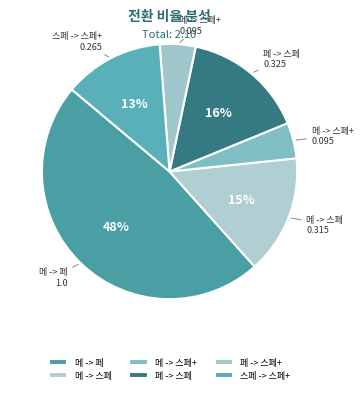

How many slices are in this pie chart?

6